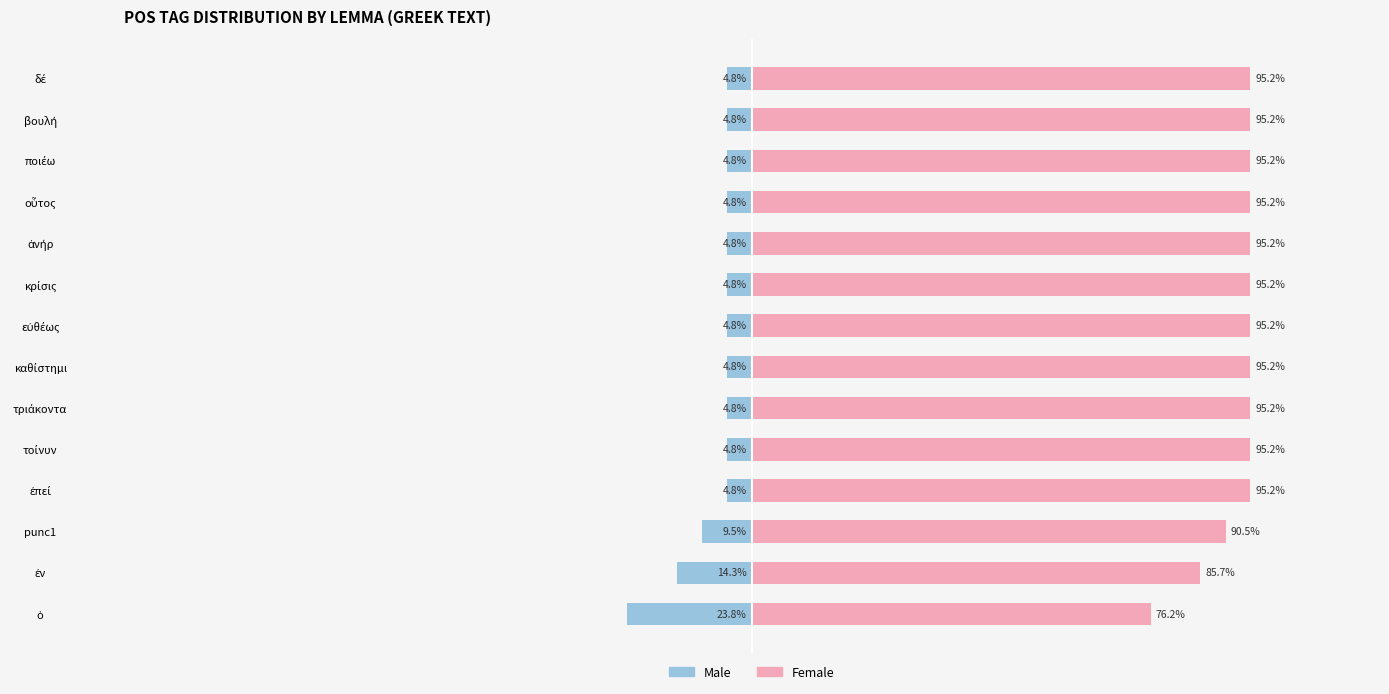

Is it true that Male equals -5.0 at punc1?

False